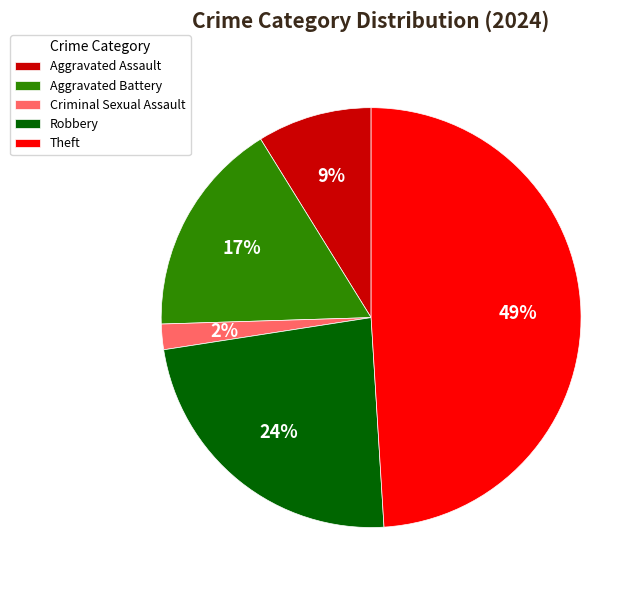

Is it true that Aggravated Battery is 17% of the pie?

True